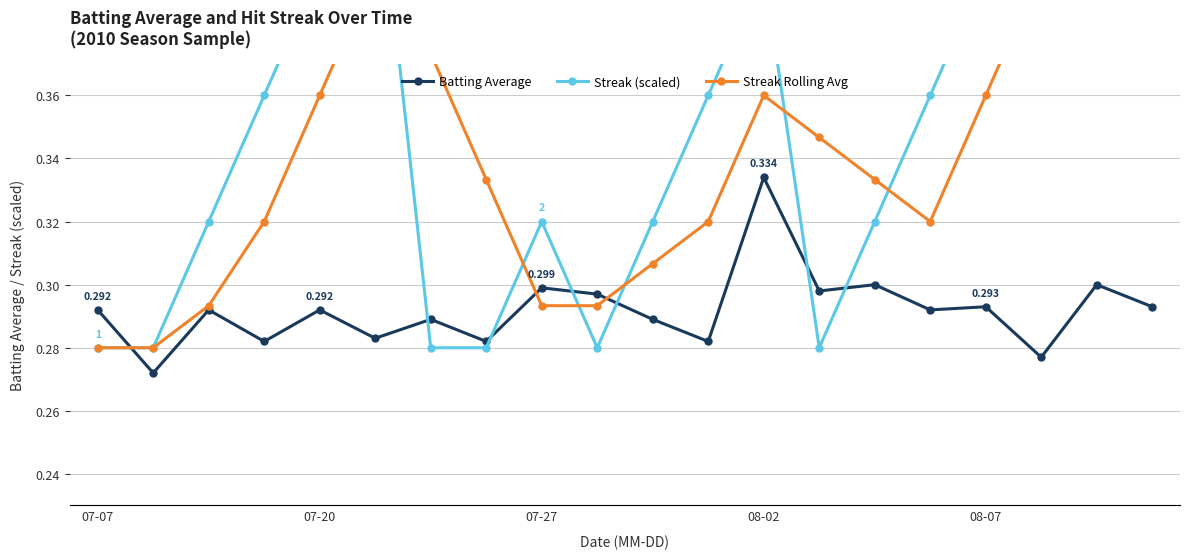

At which category is the sum across all series the highest?

19